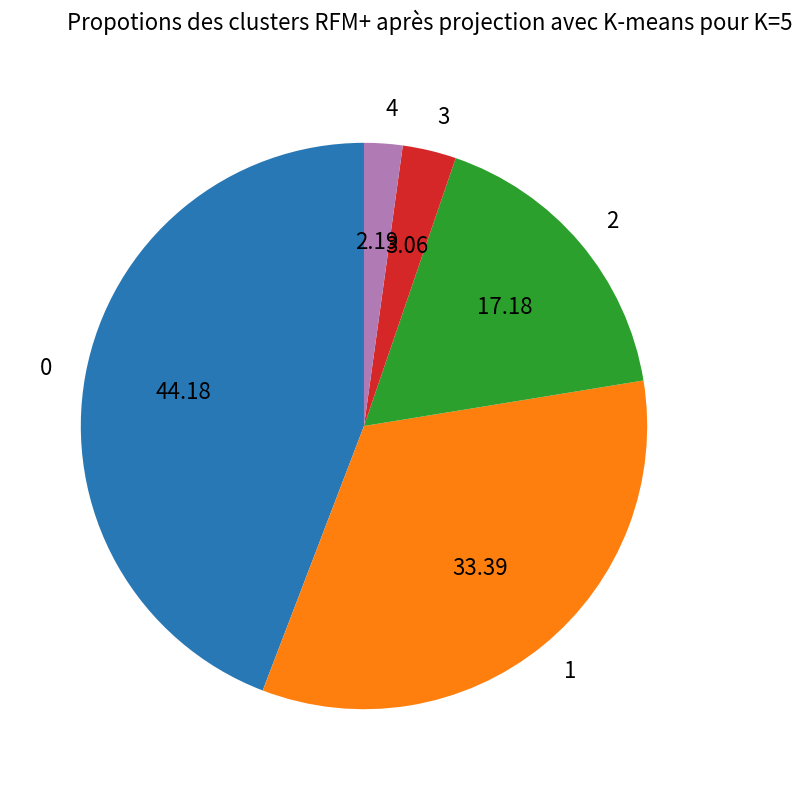

Approximately how many times larger is the value at 0 compared to 3?

14.4